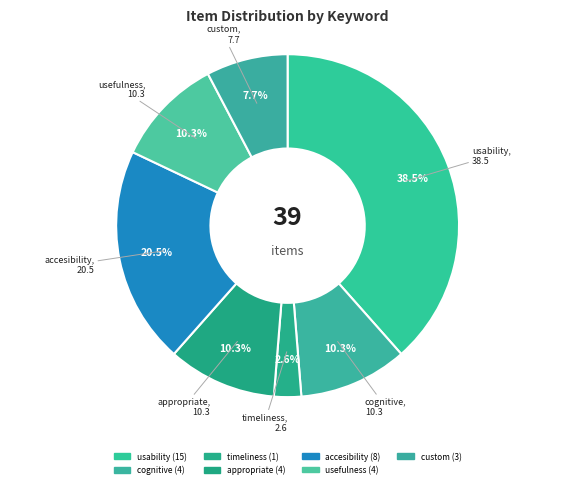

What percentage is the cognitive slice, to the nearest percent?

10%